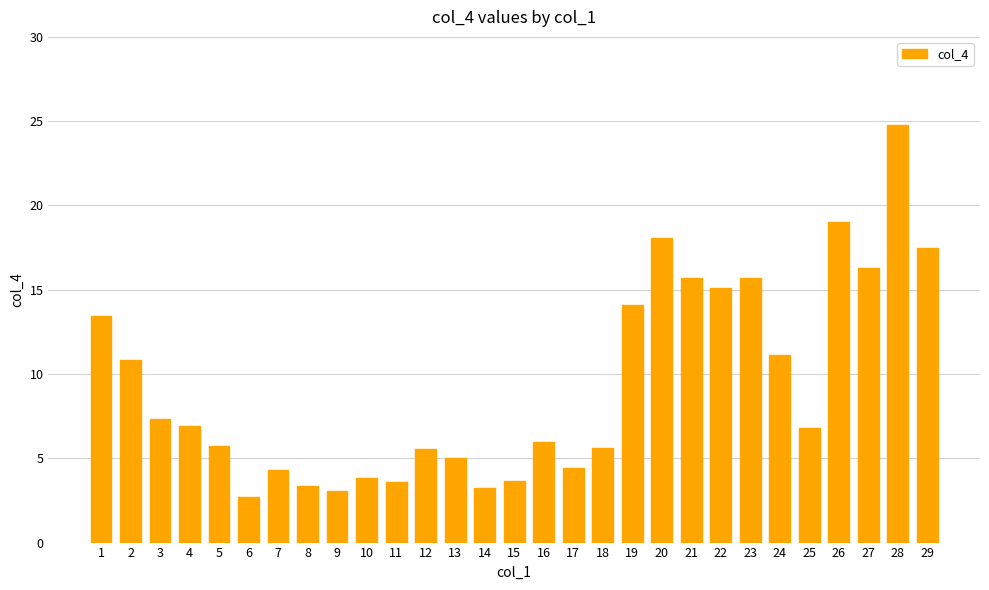

What is the minimum value shown in the chart?

2.7